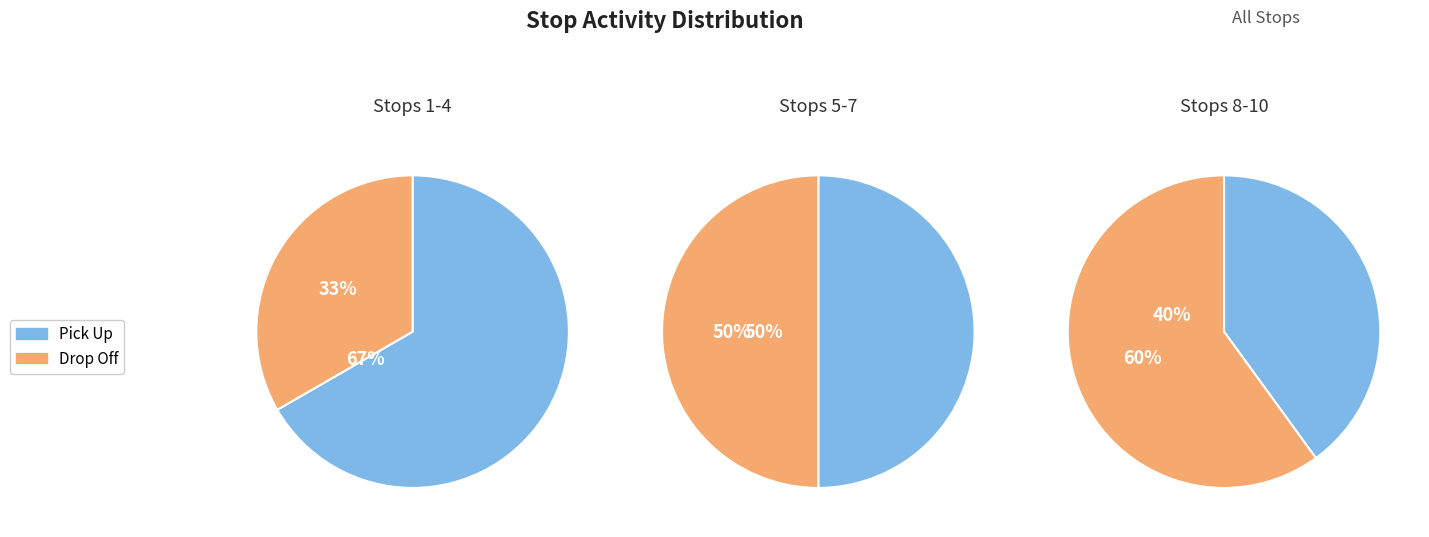

Combined, what portion of the pie is Stop 7 and Stop 8?

25.0%